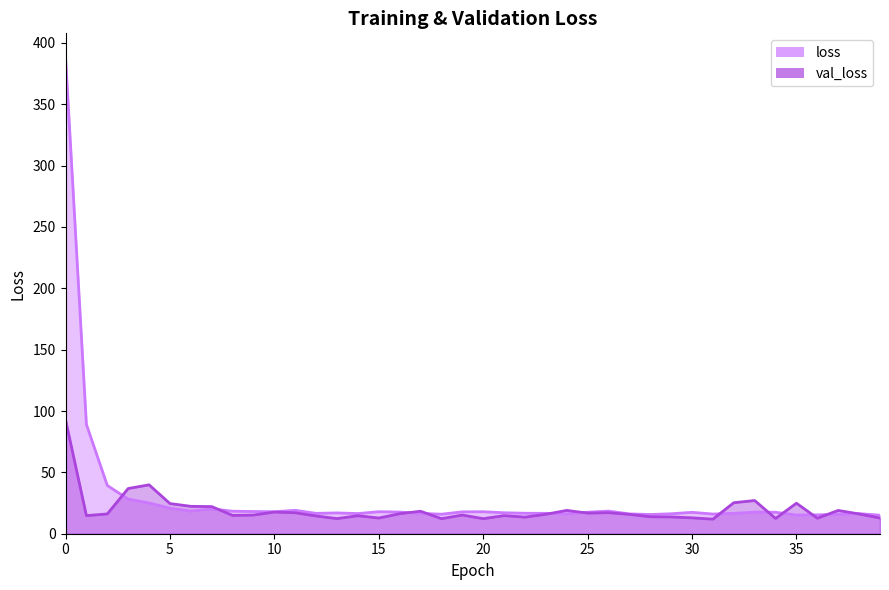

Which series changed the most between 6 and 29?

val_loss